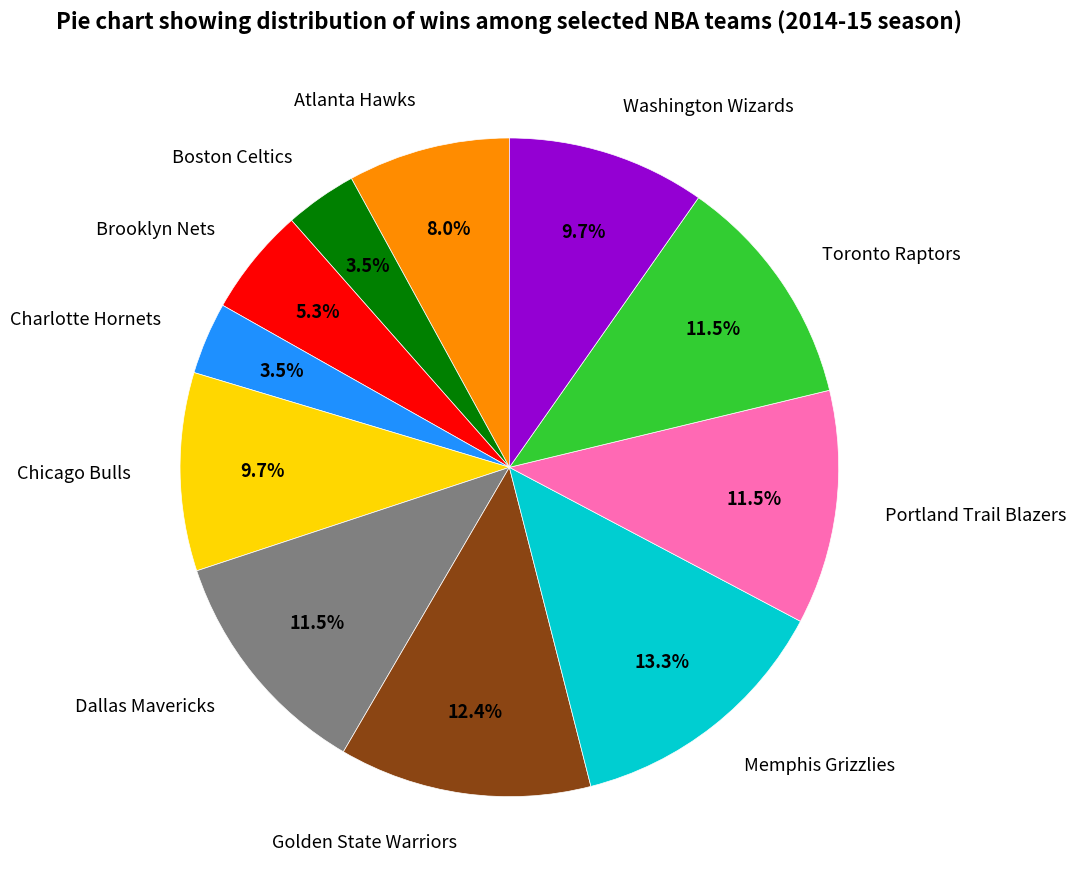

What is the largest slice in the pie chart?

Memphis Grizzlies